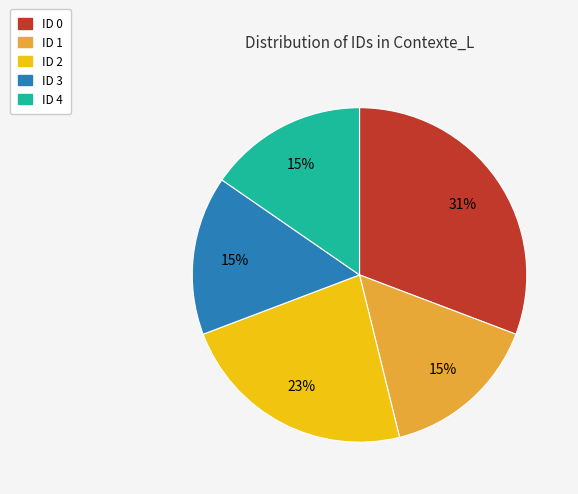

To the nearest percent, what is the average slice percentage?

20%